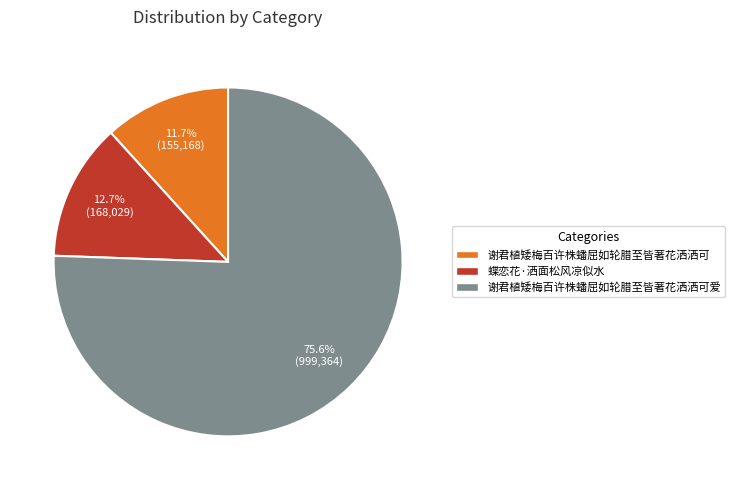

What percentage is the 谢君植矮梅百许株蟠屈如轮腊至皆著花洒洒可爱 slice, to the nearest percent?

76%